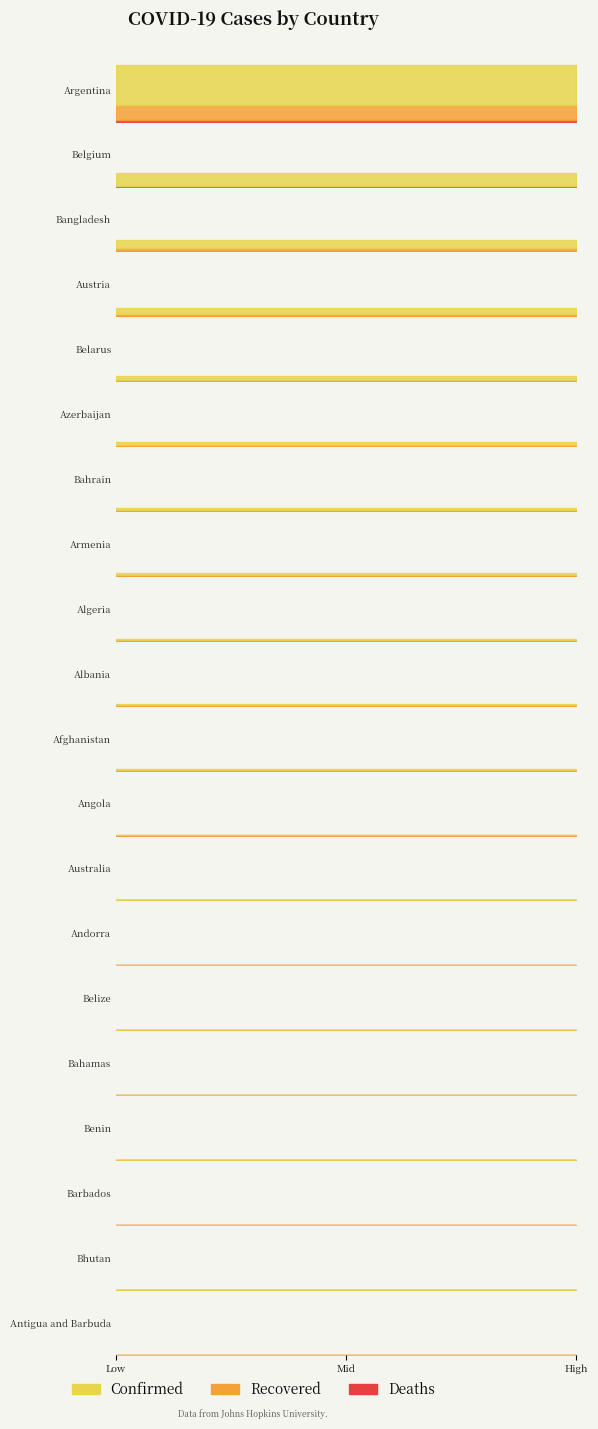

At Belarus, list the series in order from largest to smallest.

Confirmed, Recovered, Deaths